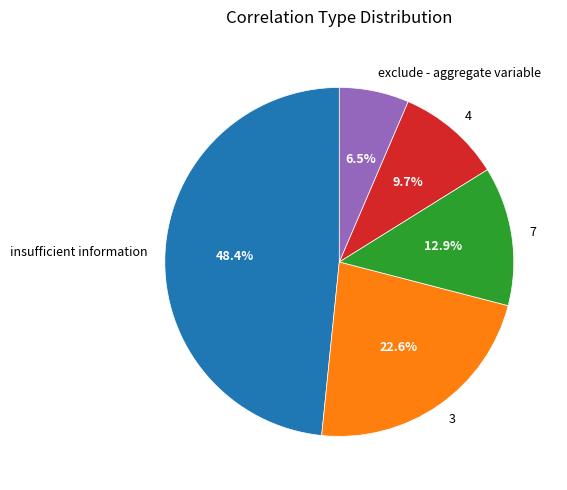

Rank the categories by value from lowest to highest.

exclude - aggregate variable, 4, 7, 3, insufficient information